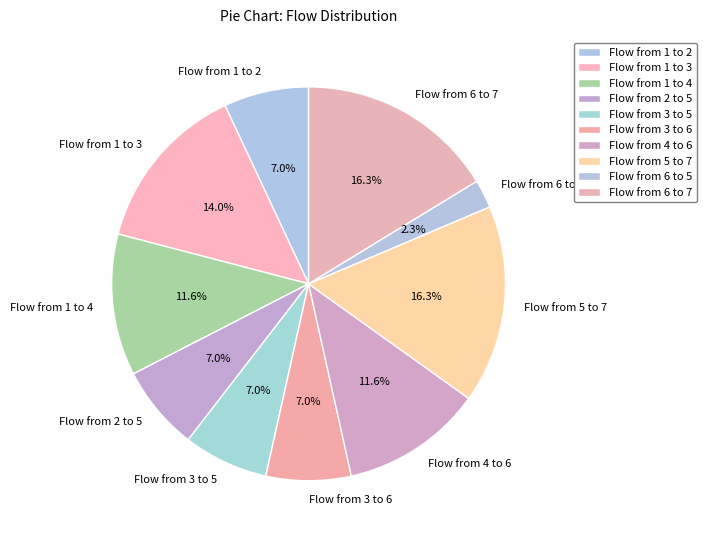

To the nearest percent, what is the combined percentage of Flow from 4 to 6 and Flow from 6 to 5?

14%